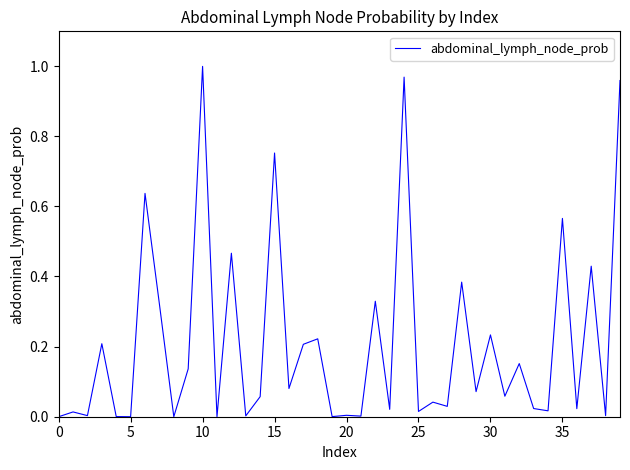

Is it true that the value at 10 is 1.0?

True